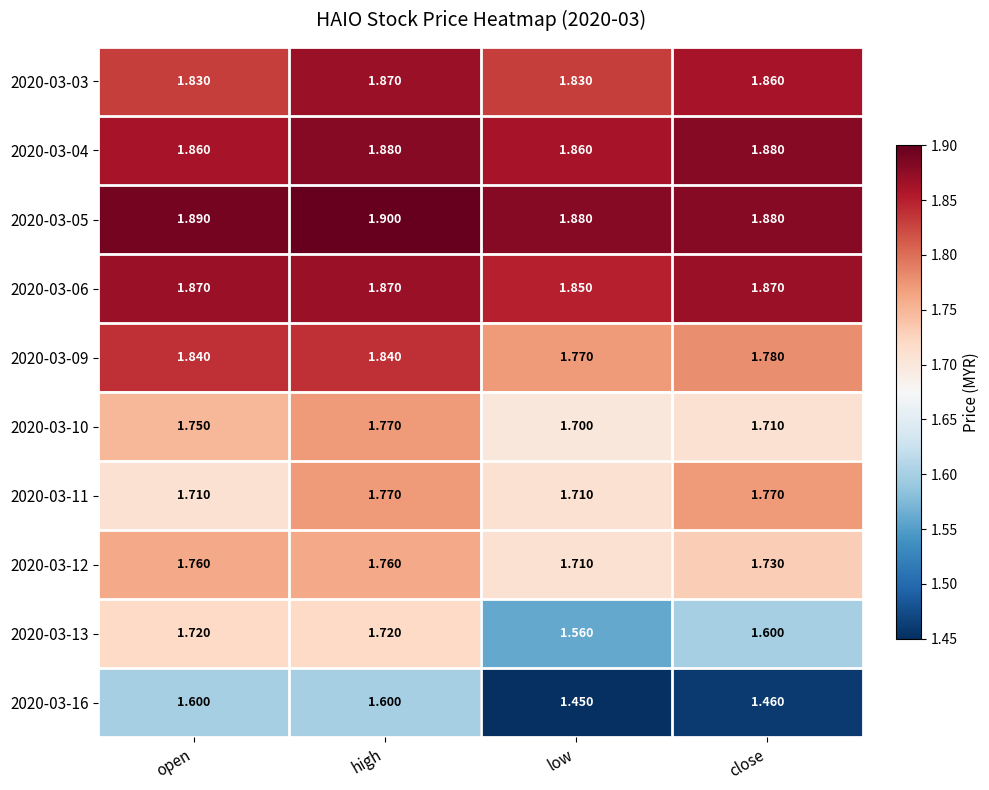

Which category has the highest value across all series?

high